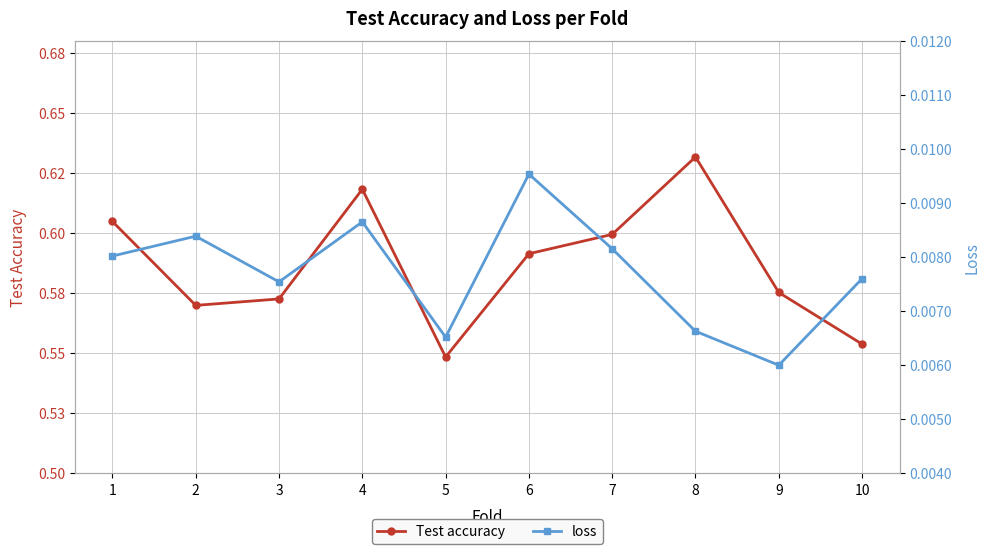

Which category has the lowest value in the loss series?

9